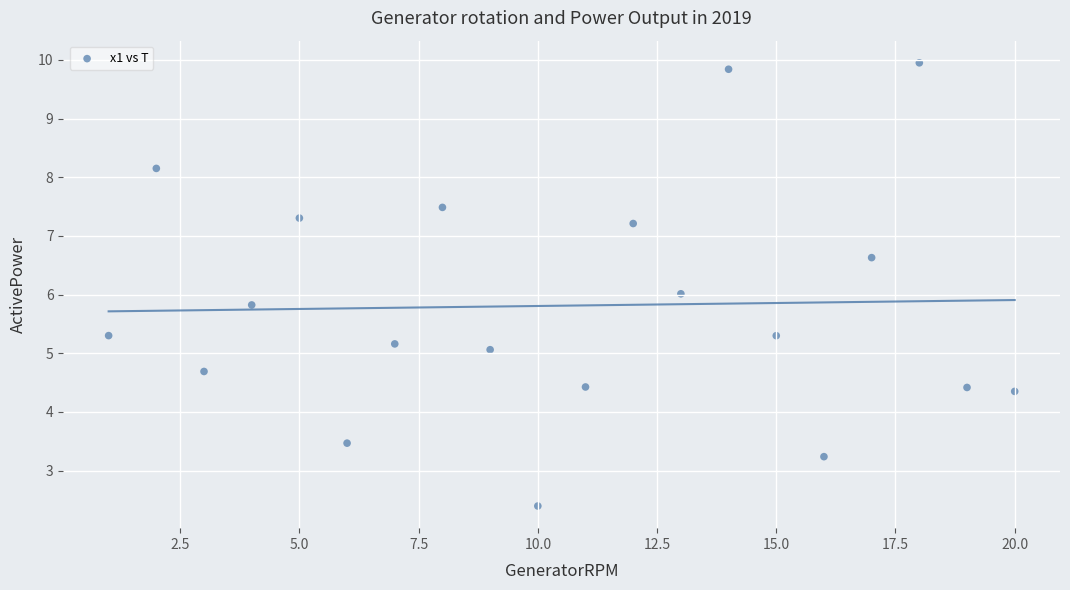

What is the range of Y values (max minus min)?

7.6